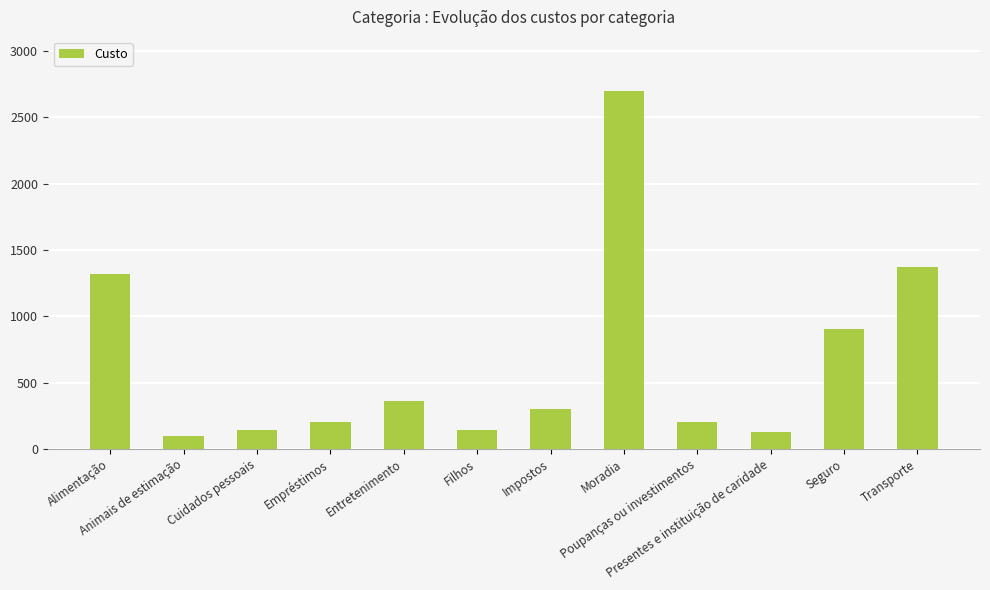

How many bars are there in total?

12